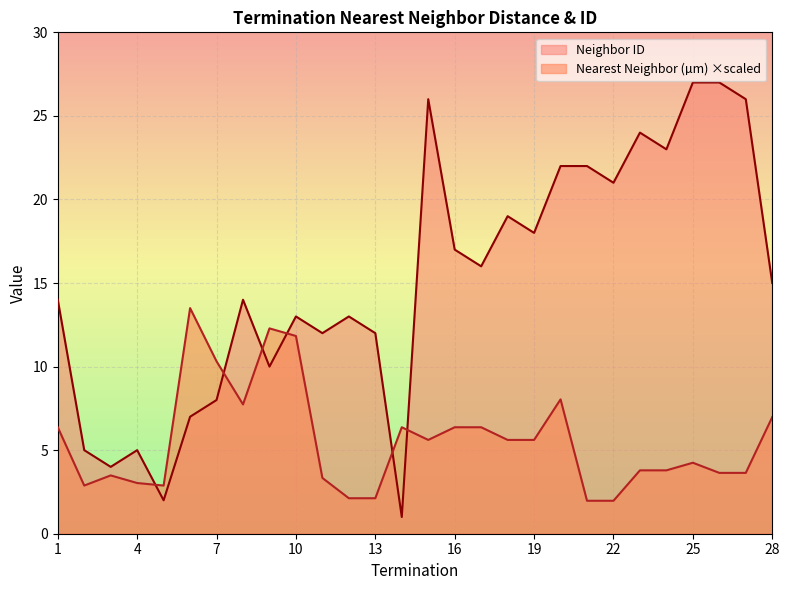

List the series in order of their peak value, highest first.

Neighbor ID, Nearest Neighbor (µm) ×scaled